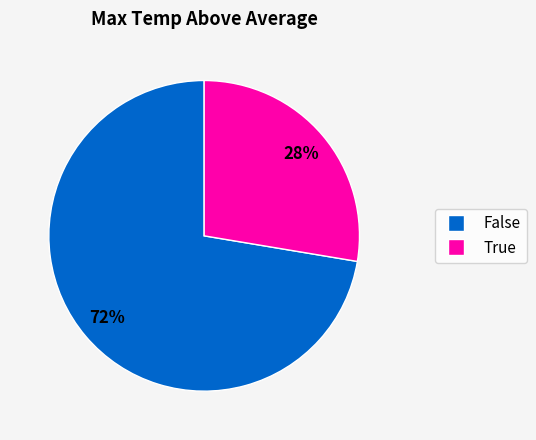

How many segments does this pie chart have?

2